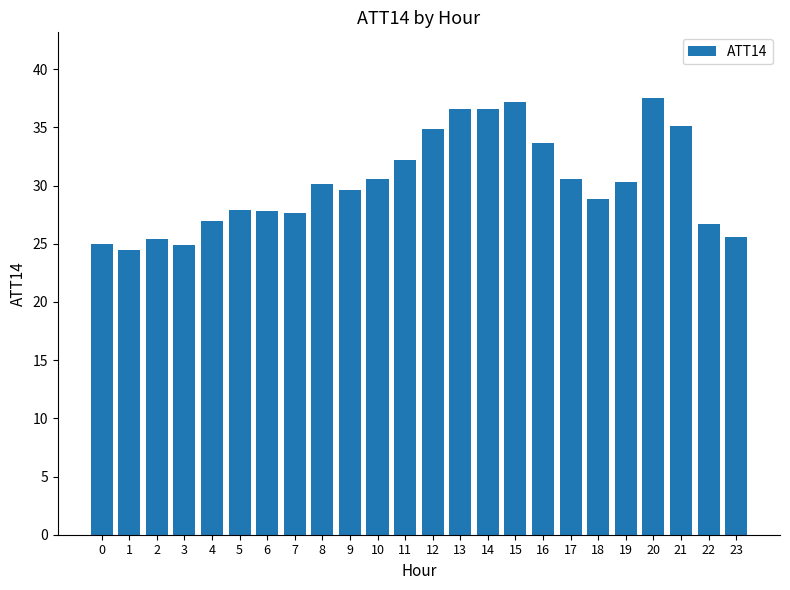

What is the difference between the second highest and second lowest values?

12.2